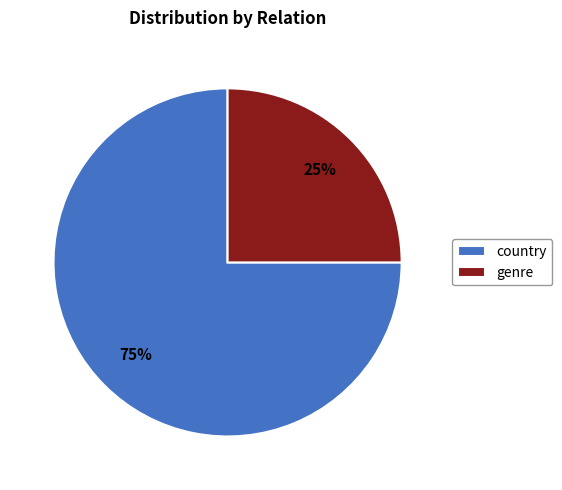

Combined, do country and genre account for over 50%?

Yes